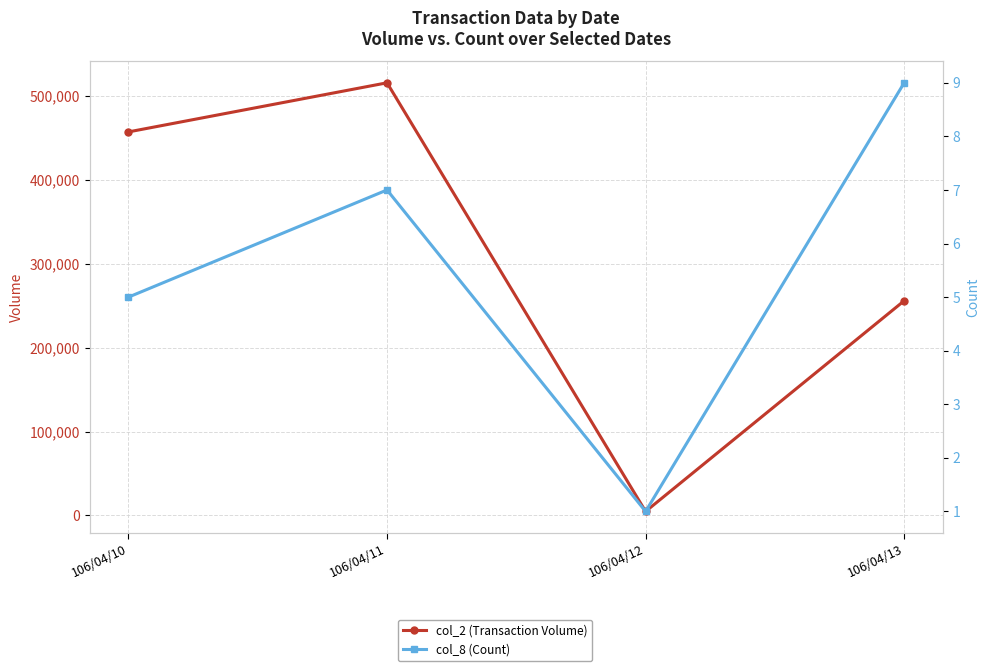

The col_2 (Transaction Volume) series shows 54784 at 106/04/13. True or false?

False